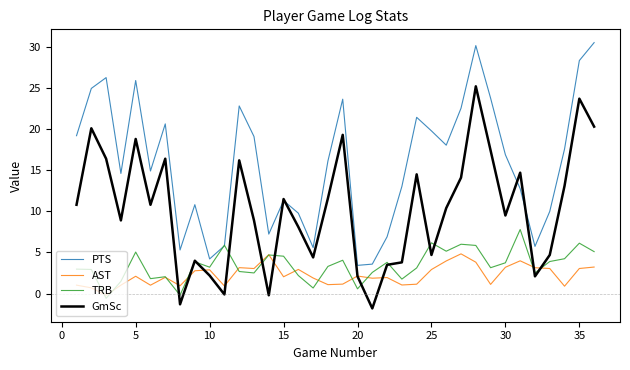

Which series has the largest total across all categories?

PTS